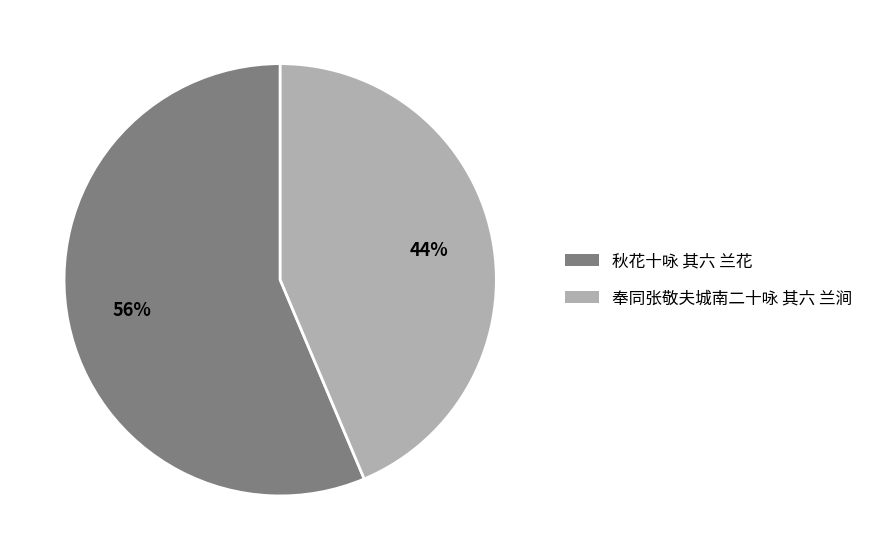

To the nearest percent, what portion does 奉同张敬夫城南二十咏 其六 兰涧 represent?

44%